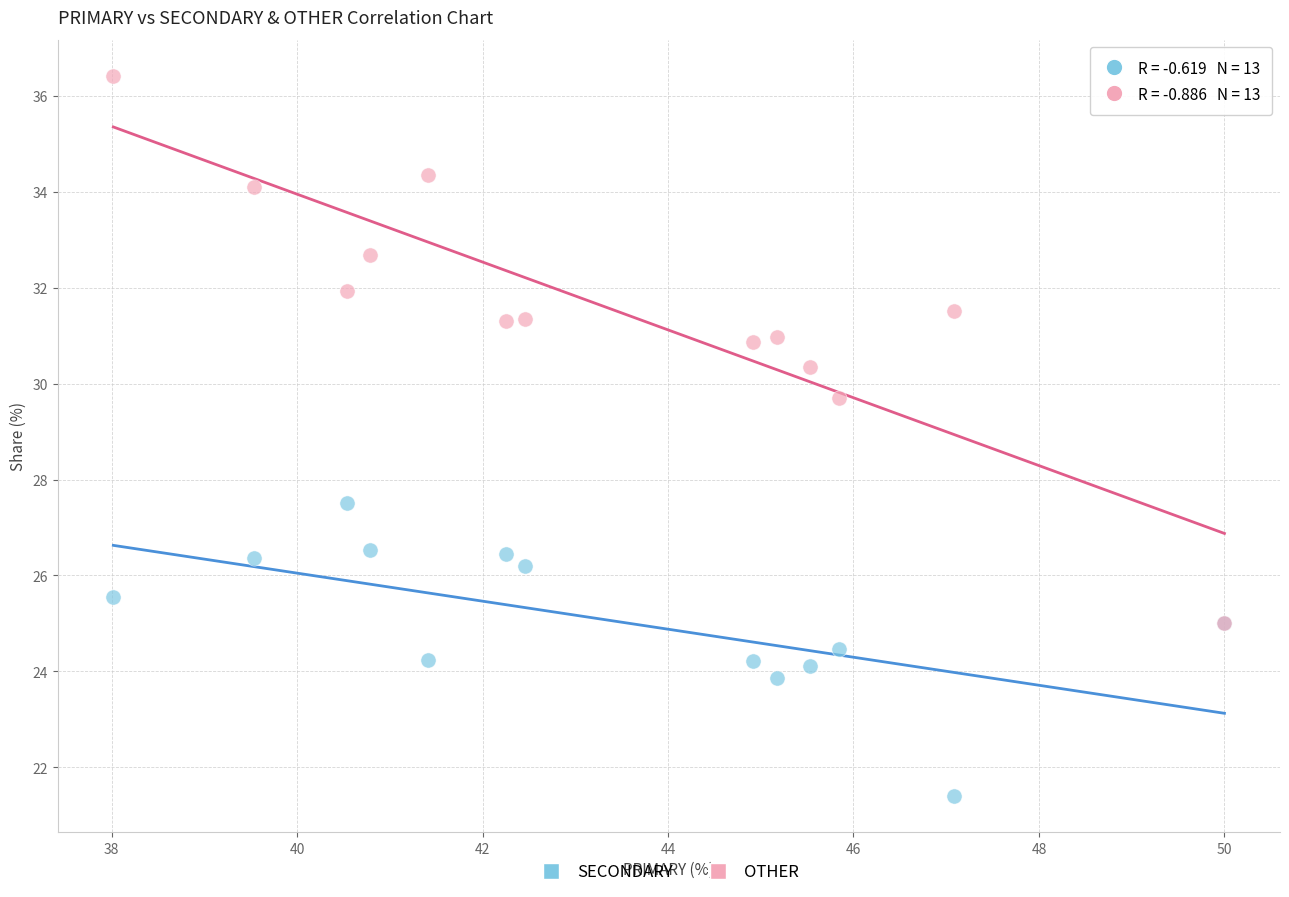

Which series contains the lowest Y value?

SECONDARY